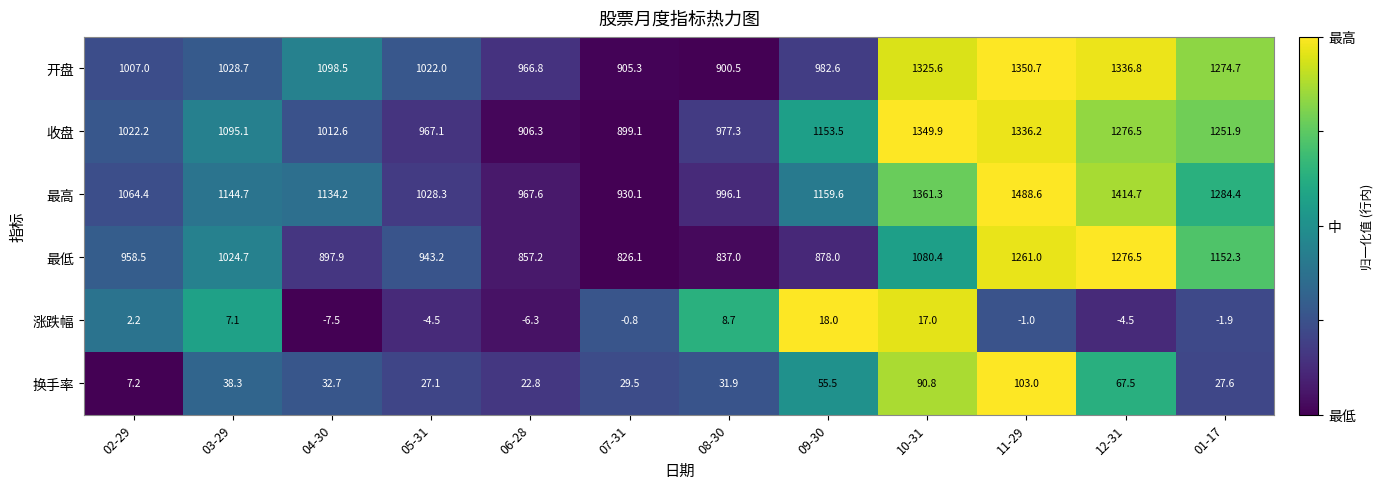

Rank the series at 10-31 from lowest to highest value.

涨跌幅, 换手率, 最低, 开盘, 收盘, 最高